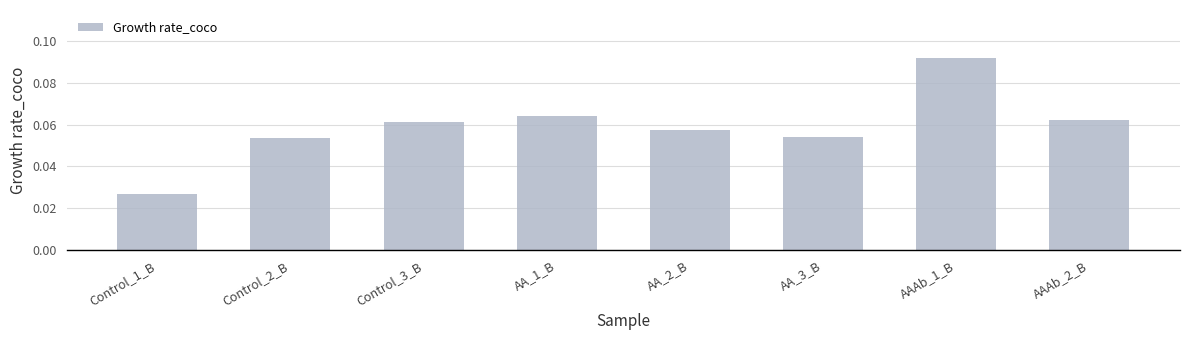

What is the sum of all values?

0.5